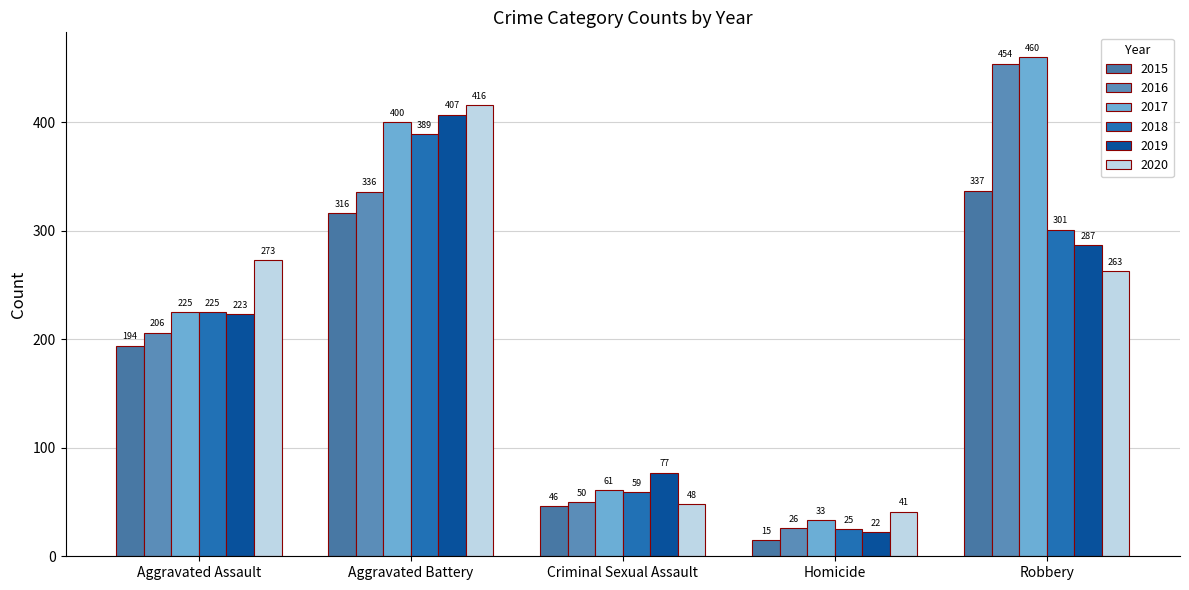

Reading left to right, list all the values displayed in this chart.

2015: 194	316	46	15	337
2016: 206	336	50	26	454
2017: 225	400	61	33	460
2018: 225	389	59	25	301
2019: 223	407	77	22	287
2020: 273	416	48	41	263